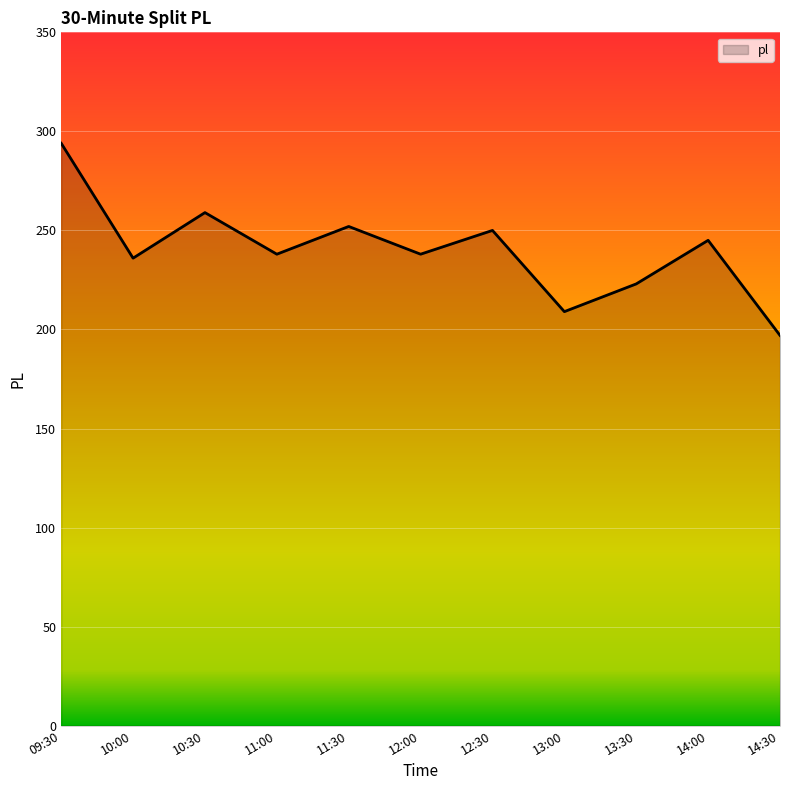

What is the sum of all values?

2641